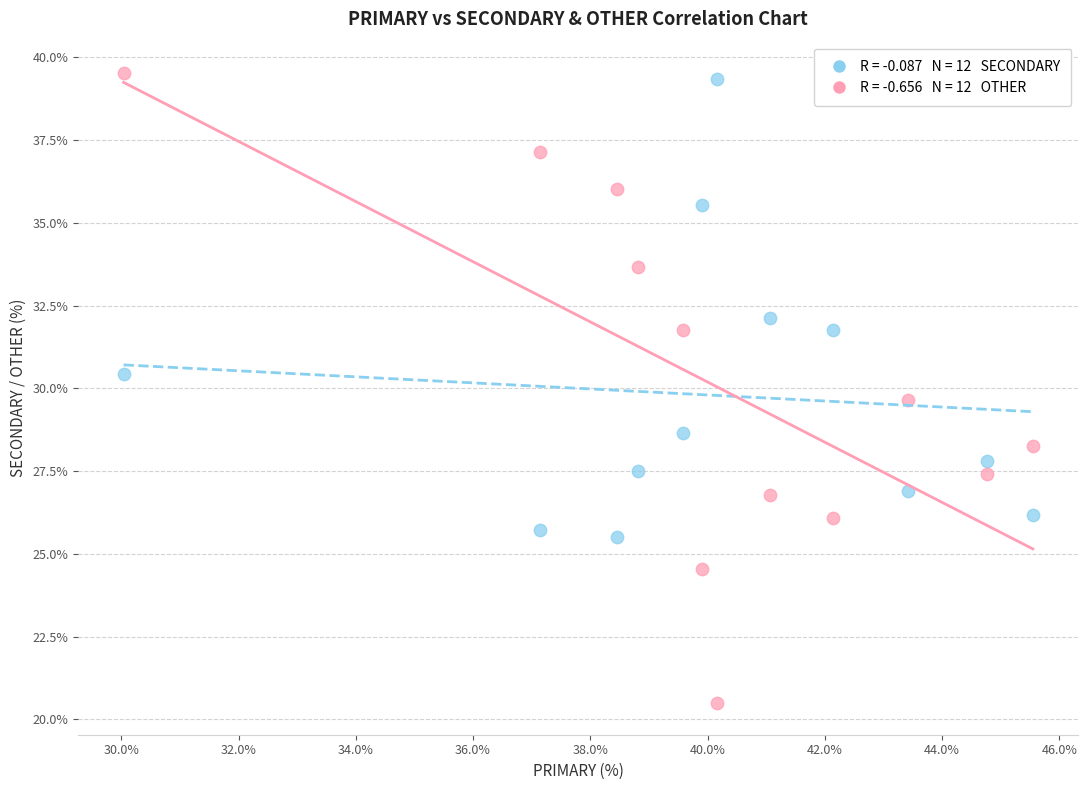

Across all data points, what is the range of X values (max minus min)?

15.5